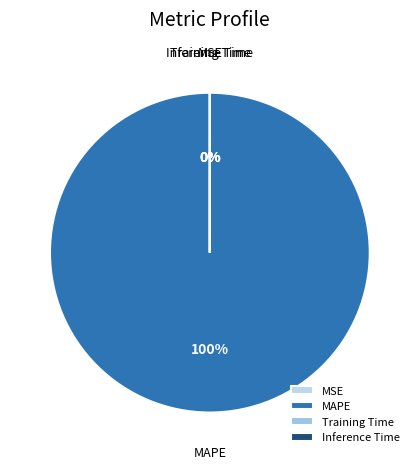

What percentage is the MAPE slice, to the nearest percent?

100%